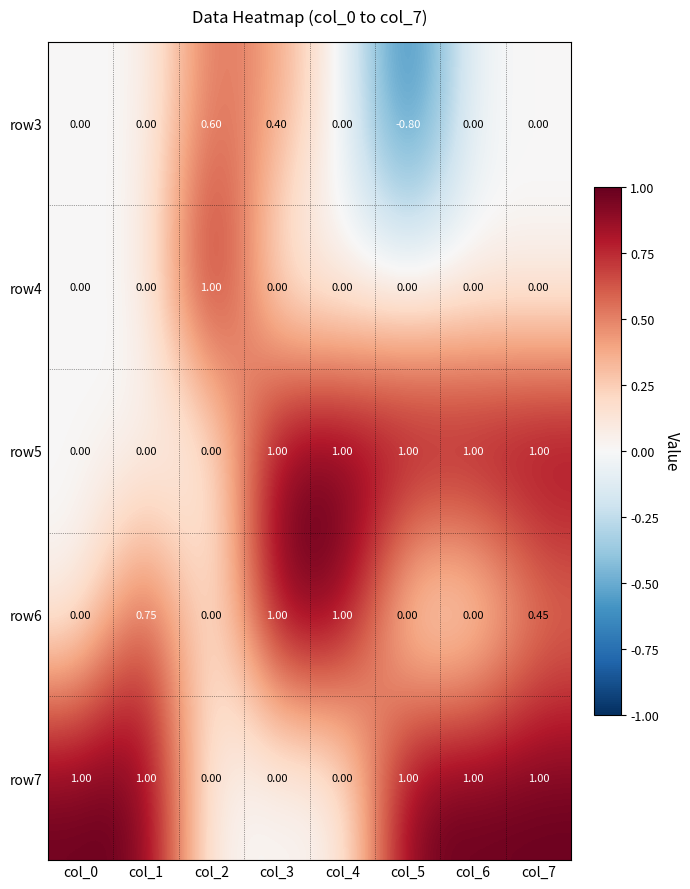

Is the value of row3 at col_6 greater than the value of row7 at col_1?

No